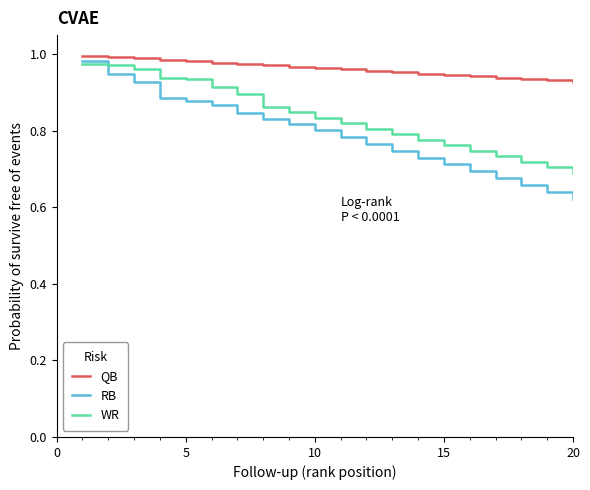

Rank the series by their average value, from highest to lowest.

QB, WR, RB